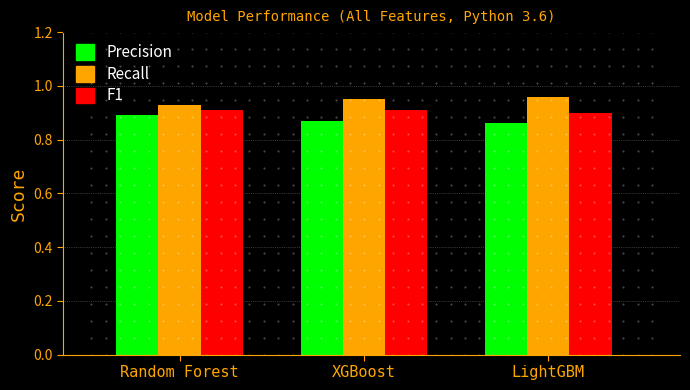

List the labels in order of Precision value, smallest first.

LightGBM, XGBoost, Random Forest